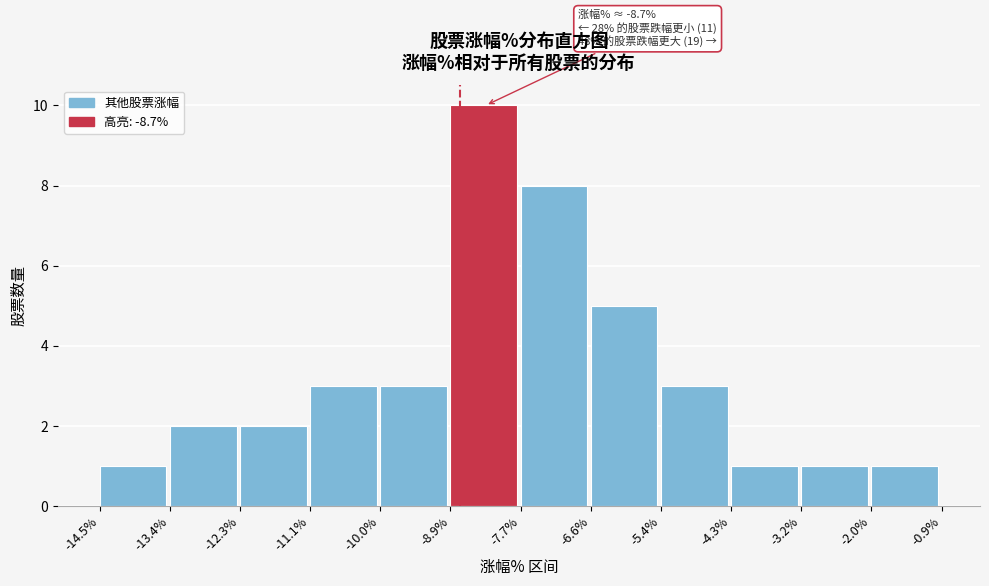

Which range on the x-axis has the tallest bar?

-8.9% to -7.7%